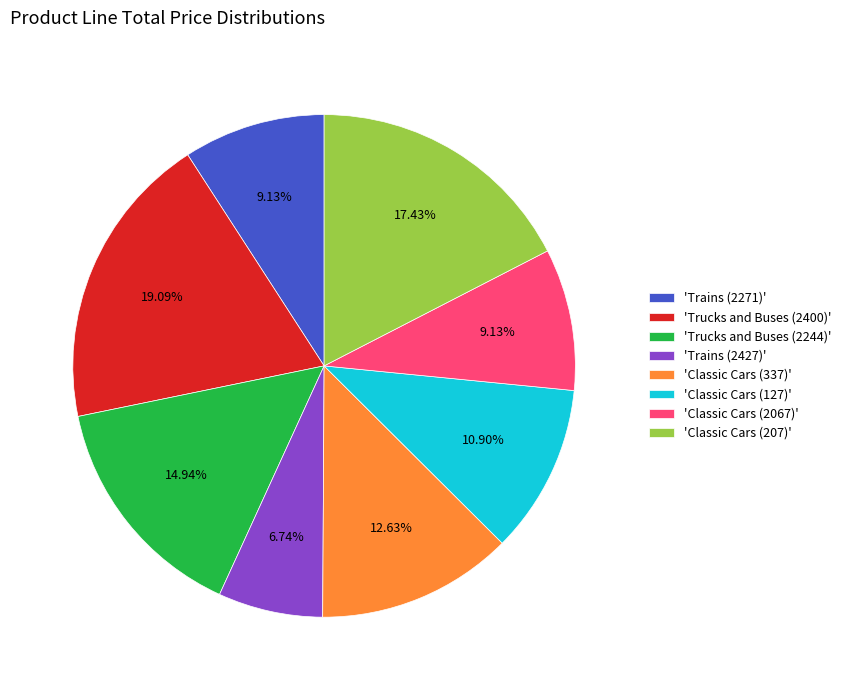

Is there any slice that represents more than half of the pie?

No